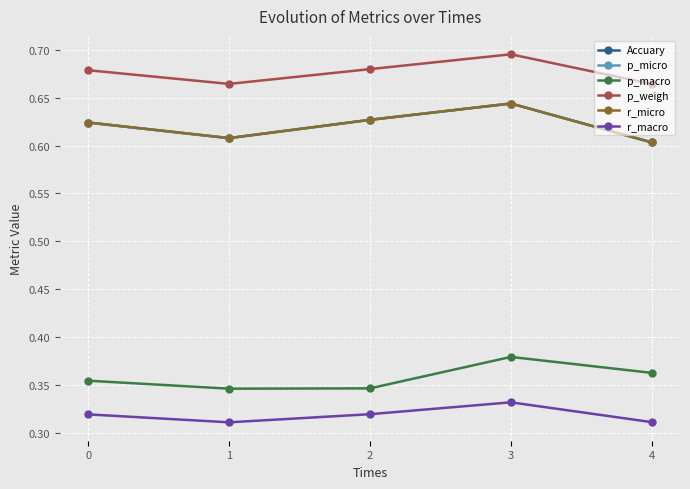

The value of p_micro at 2 is 0.6. True or false?

True